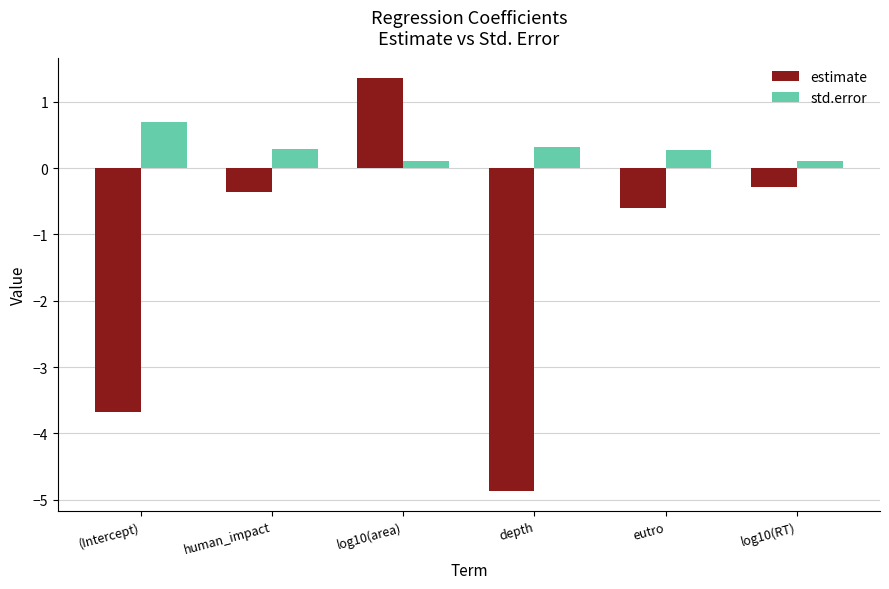

True or false: estimate has a value of -0.3 at log10(RT).

True